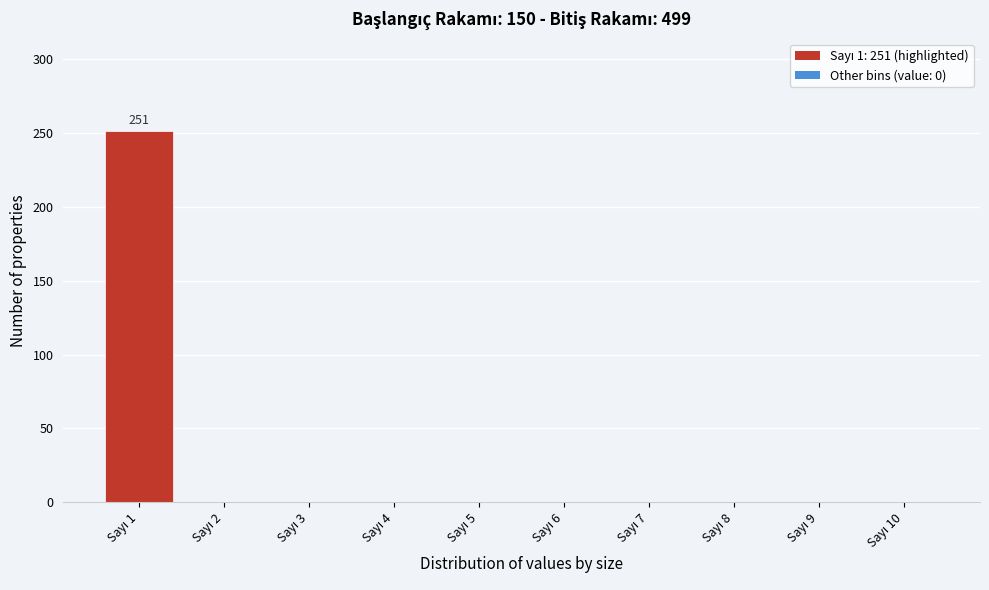

What is the greatest value displayed?

251